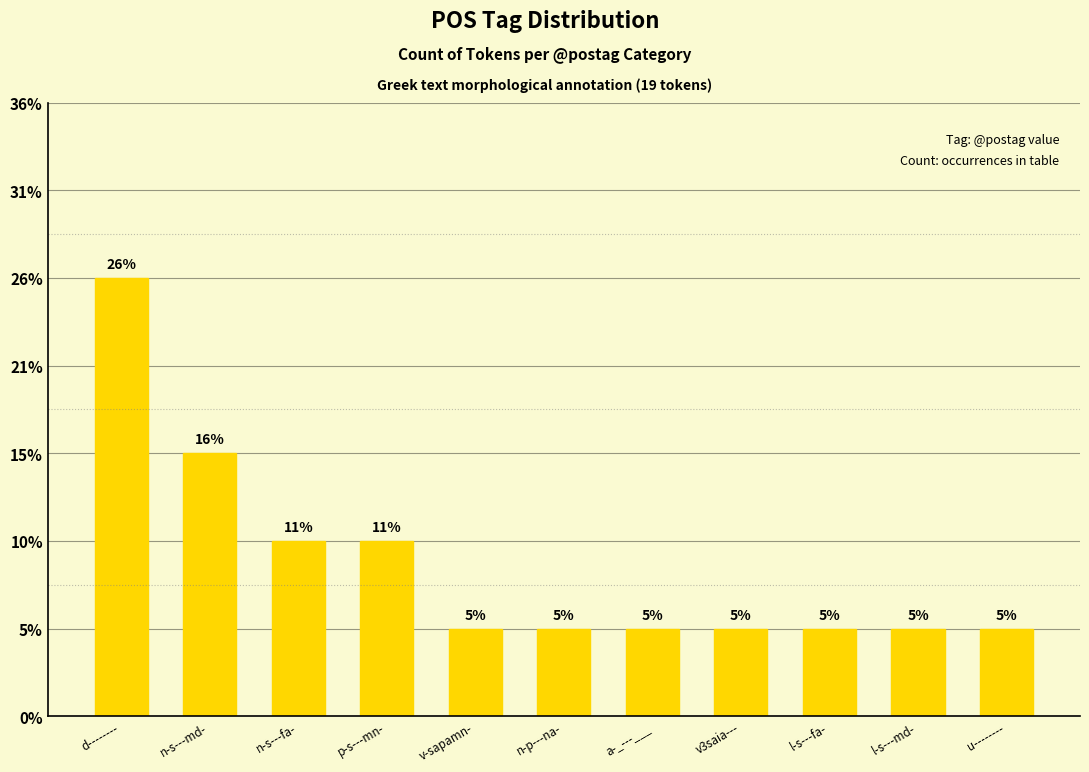

What is the approximate value at l-s---fa-?

1